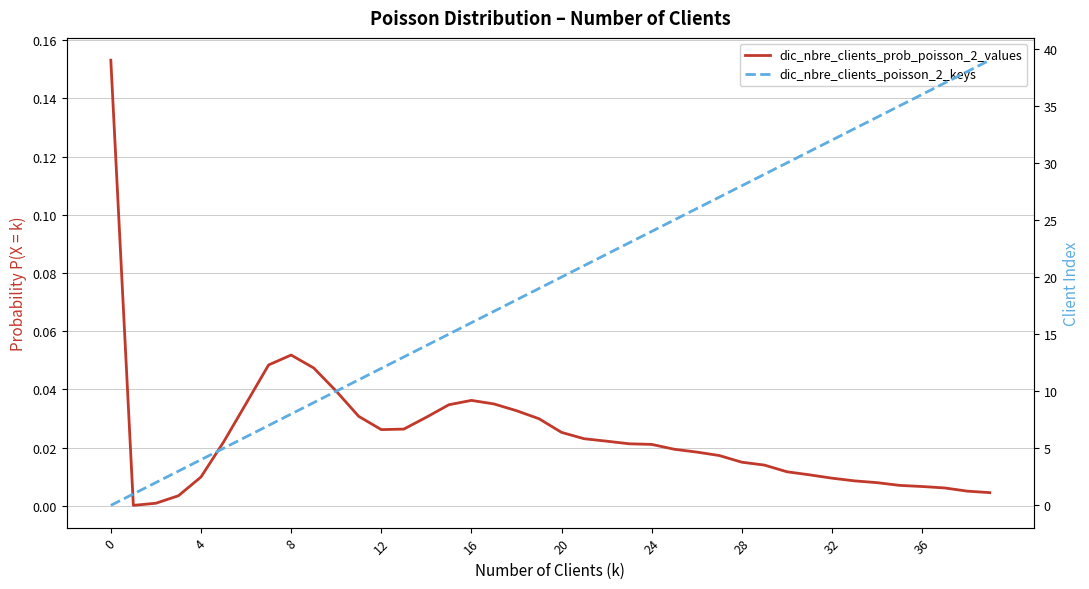

After their last crossing, which series has the higher values: dic_nbre_clients_poisson_2_keys or dic_nbre_clients_prob_poisson_2_values?

dic_nbre_clients_poisson_2_keys